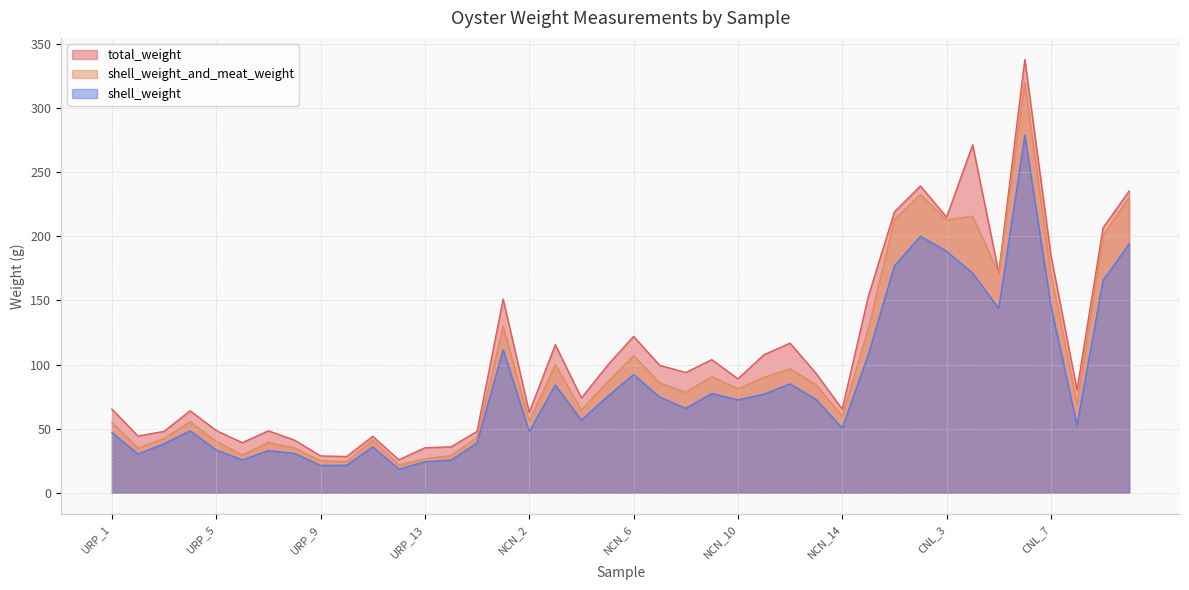

True or false: shell_weight_and_meat_weight and shell_weight intersect in this chart.

False